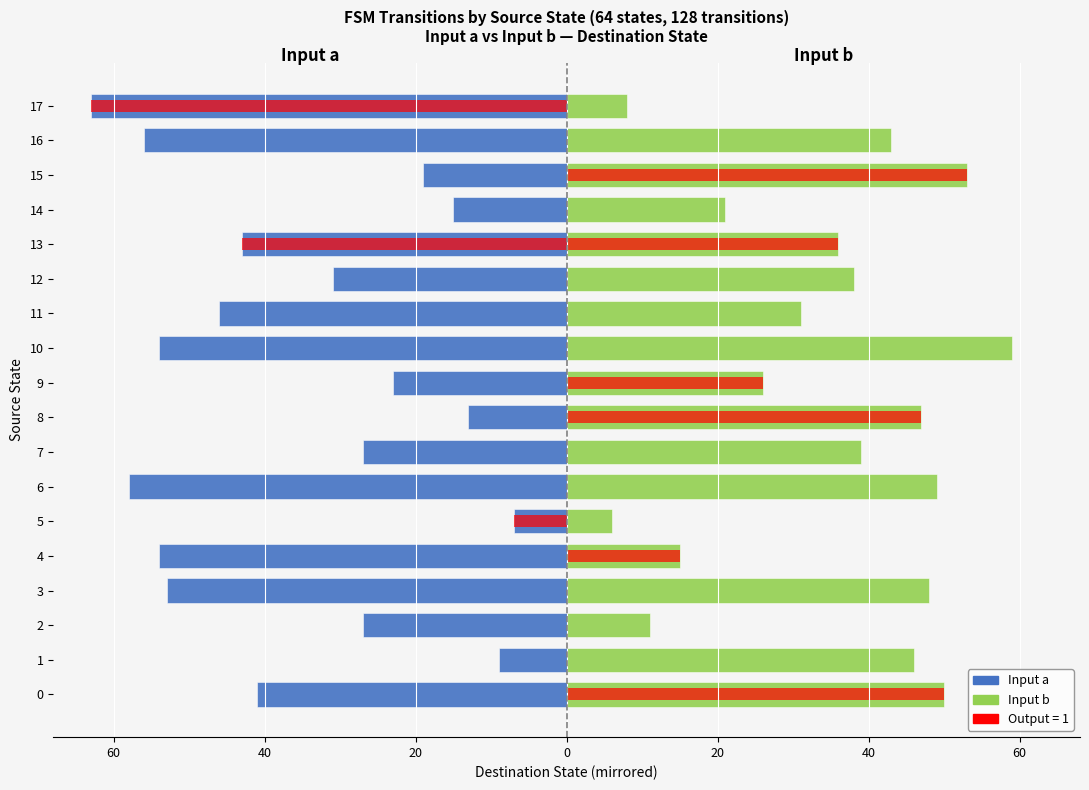

Reading right to left, list all the values displayed in this chart.

Input a (left): -63	-56	-19	-15	-43	-31	-46	-54	-23	-13	-27	-58	-7	-54	-53	-27	-9	-41
Input b (right): 8	43	53	21	36	38	31	59	26	47	39	49	6	15	48	11	46	50